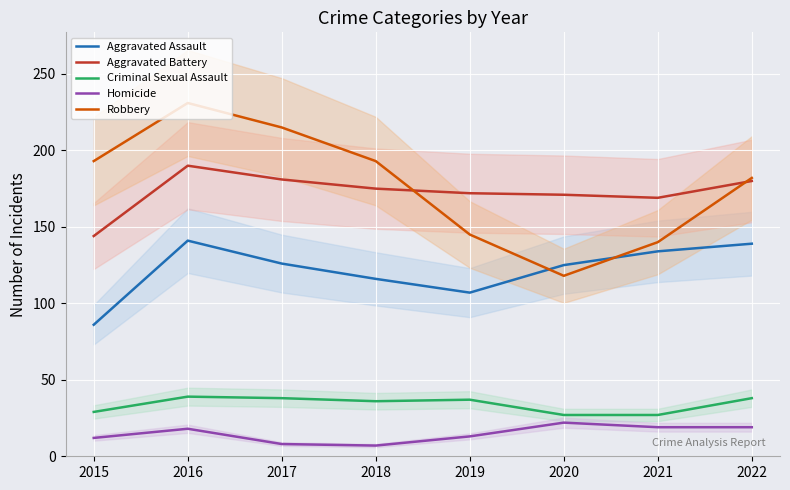

What are all the series names shown in the legend?

Aggravated Assault, Aggravated Battery, Criminal Sexual Assault, Homicide, Robbery